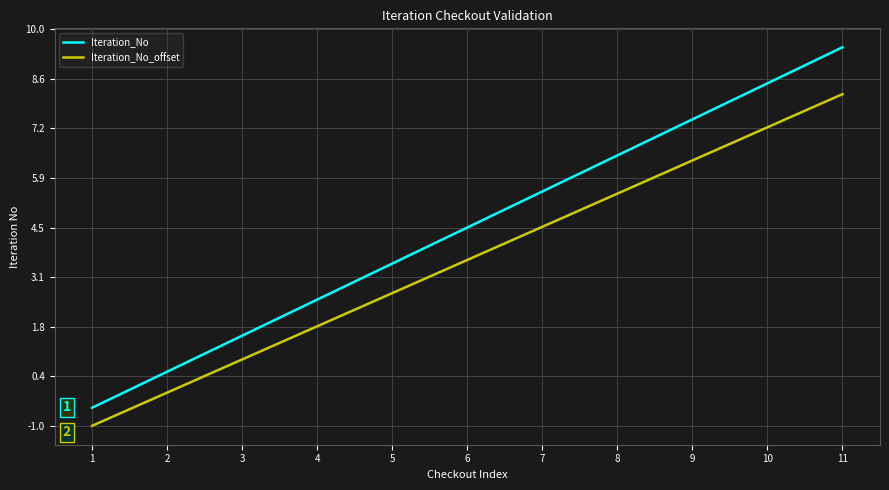

What is the minimum value shown in the chart?

-1.0